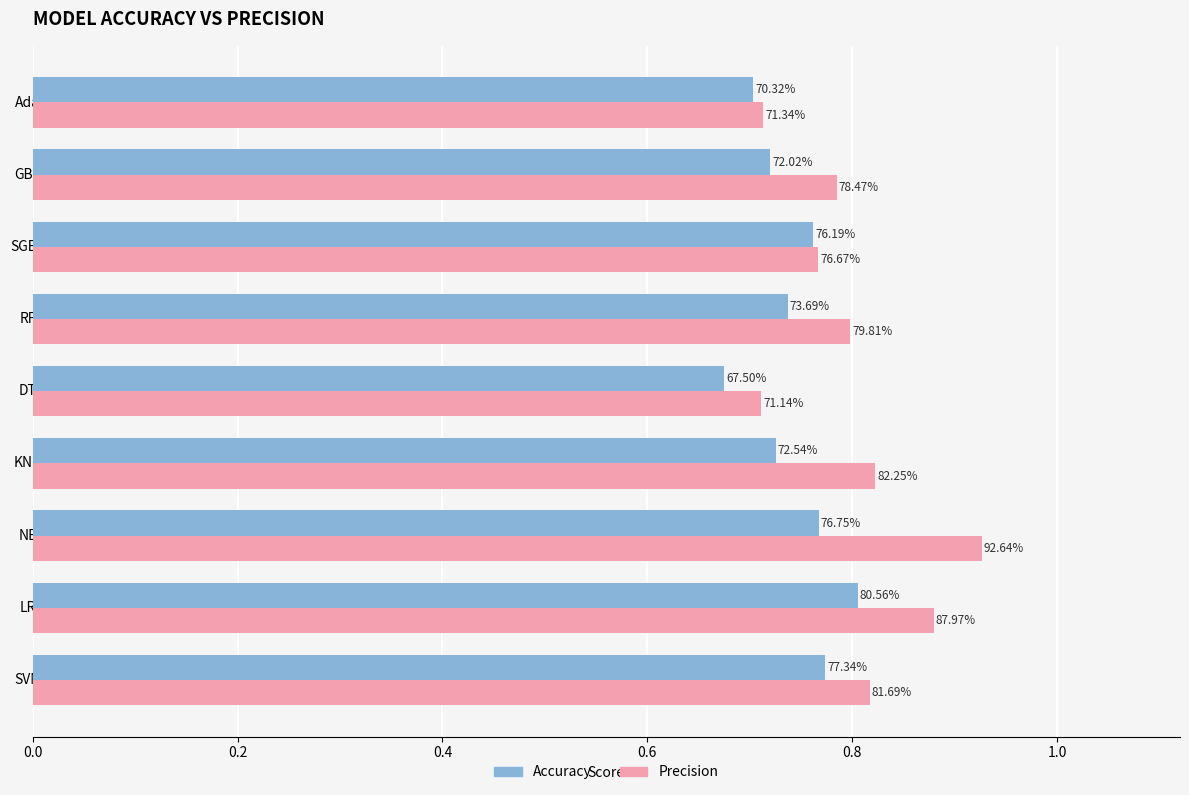

What are all the series names shown in the legend?

Accuracy, Precision